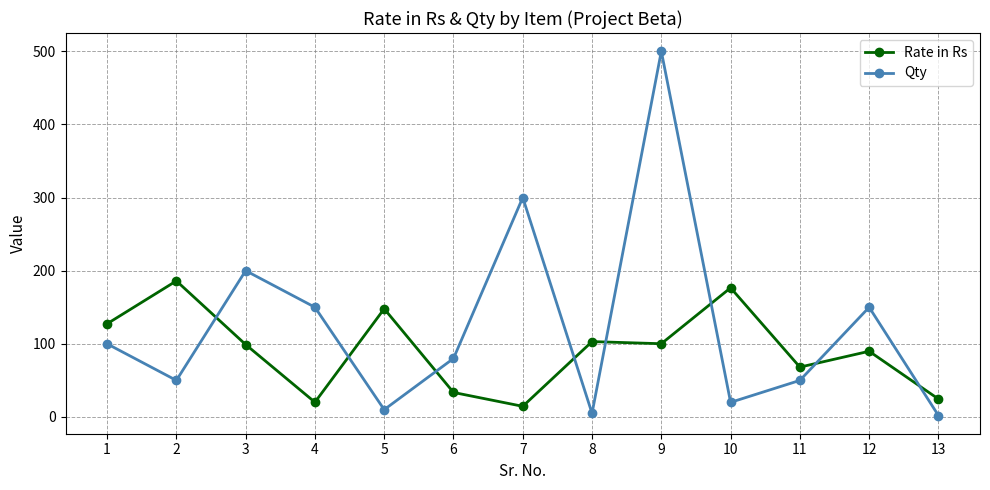

At which category does Qty reach its first local valley?

2